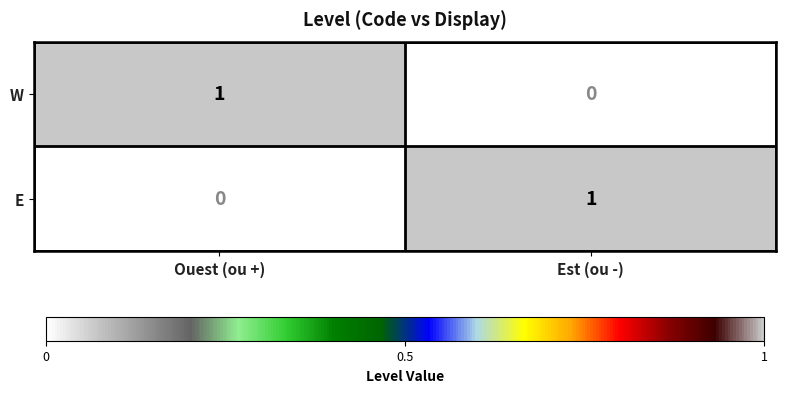

At which label is W closest to 0?

Est (ou -)